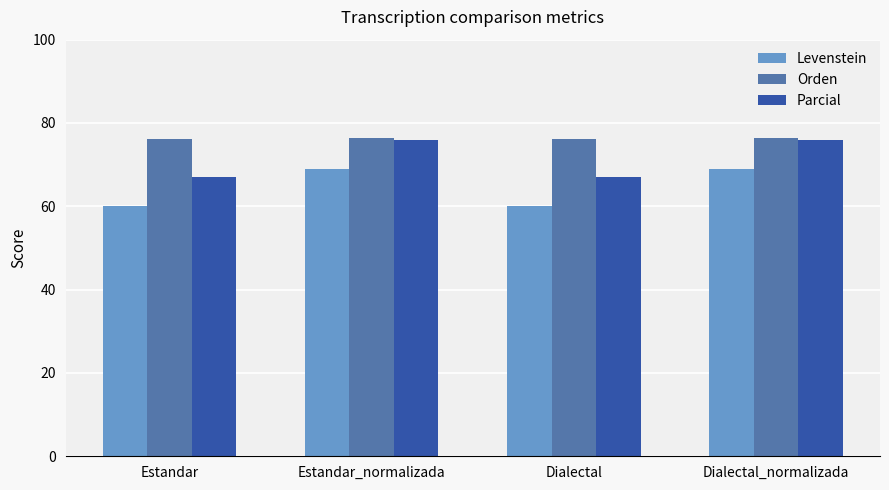

What is the sum of the Orden values at Estandar_normalizada and Dialectal?

152.6